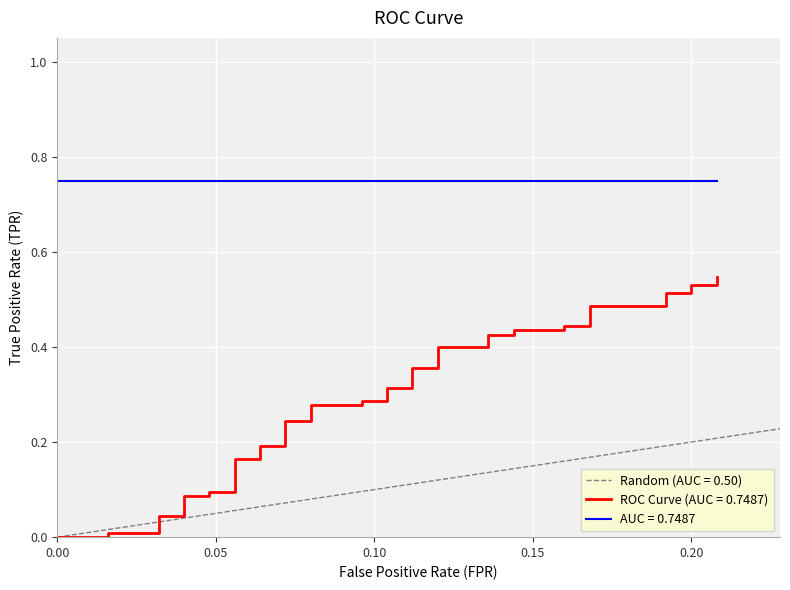

True or false: the data has more than 2 interior local peaks.

False